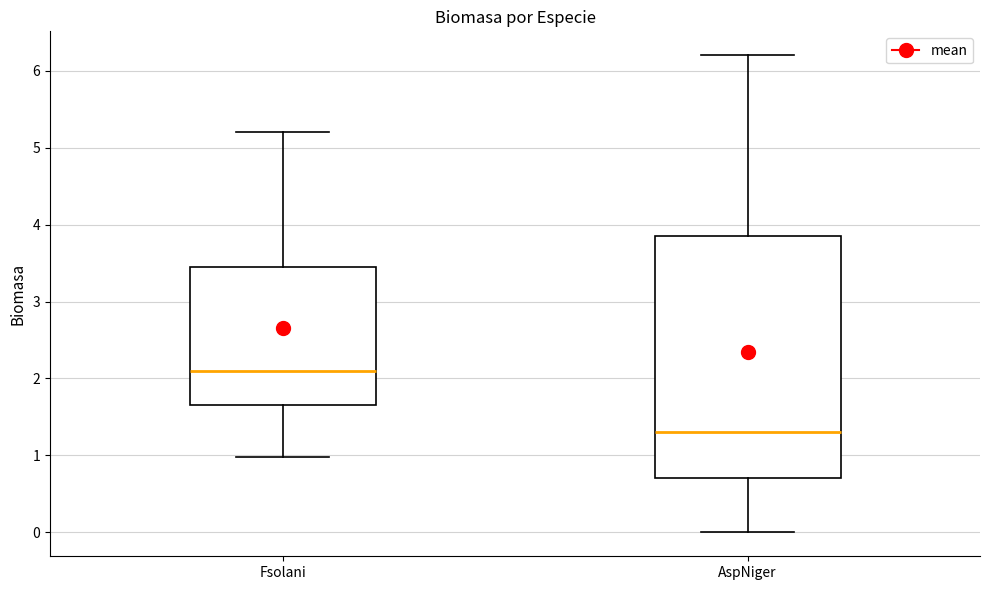

Reading left to right, transcribe this box plot: for each box, give where its median line is, the range the box spans, and where its two whiskers end, as read against the y-axis. The values are not printed on the chart, so give them approximately, as read against the axis.

Fsolani: median 2.1, box 1.7 to 3.5, whiskers 1.0 to 5.2
AspNiger: median 1.3, box 0.7 to 3.9, whiskers 0.0 to 6.2